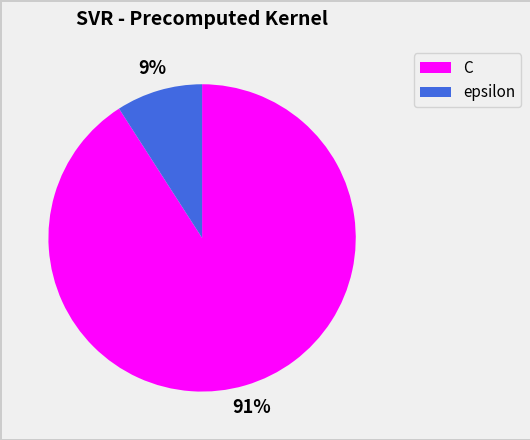

To the nearest percent, what is the difference between the epsilon and C slice percentages?

82%